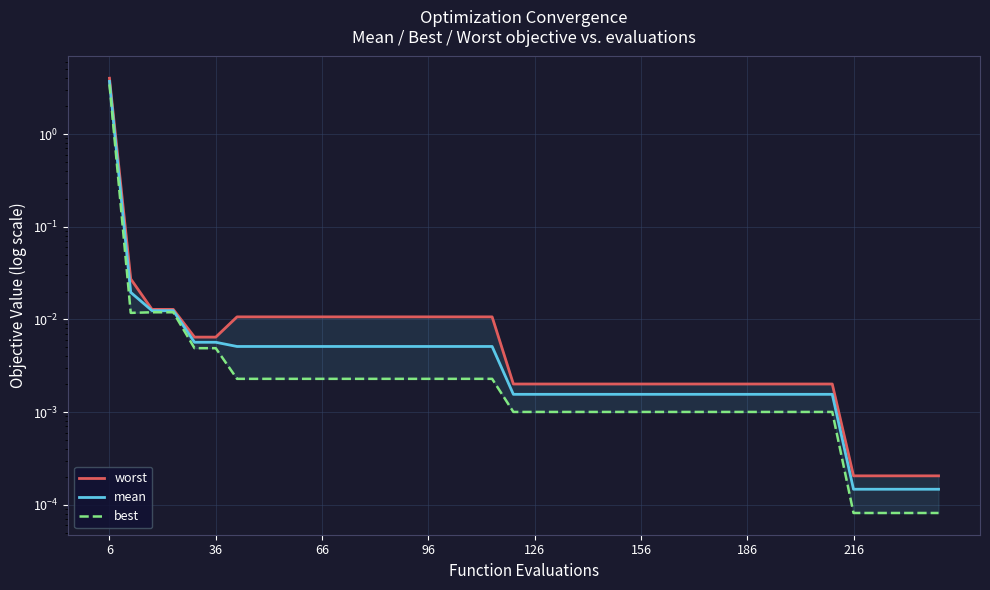

Which series has the widest spread of values?

worst